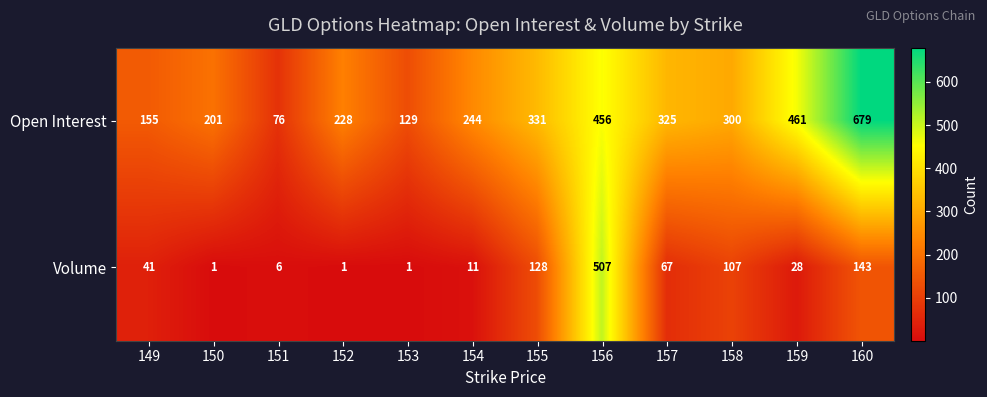

Reading left to right, extract all data points from this chart.

Open Interest: 155	201	76	228	129	244	331	456	325	300	461	679
Volume: 41	1	6	1	1	11	128	507	67	107	28	143